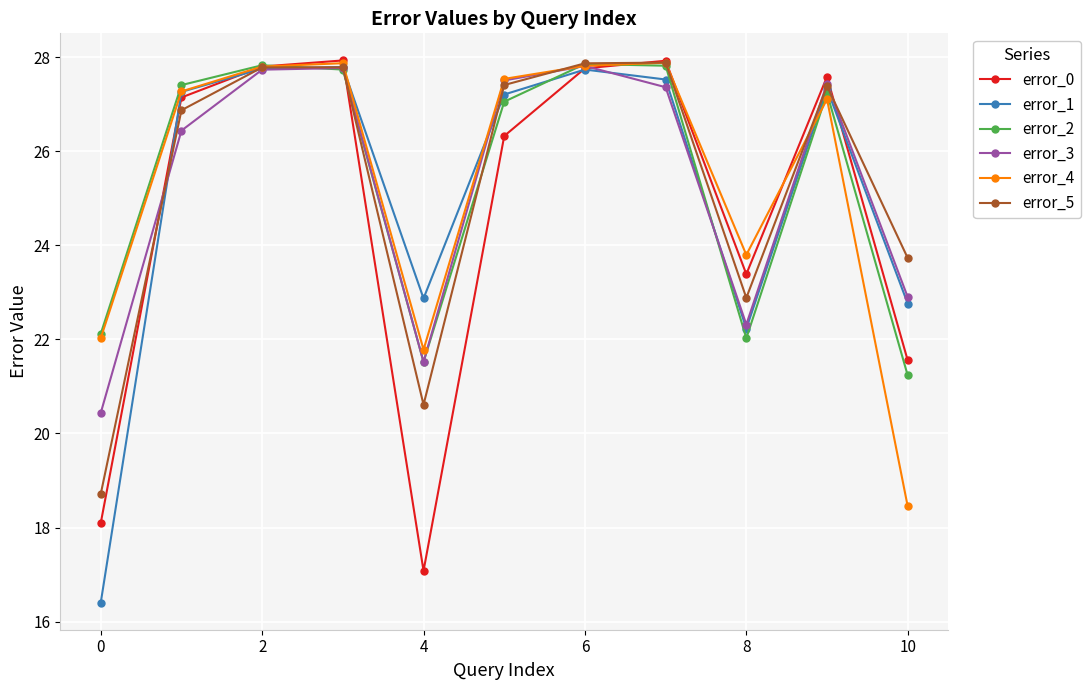

What is the minimum value shown in the chart?

16.4